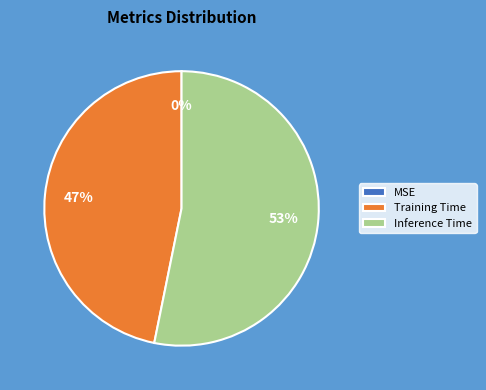

The Inference Time slice represents 53% of the pie. True or false?

True